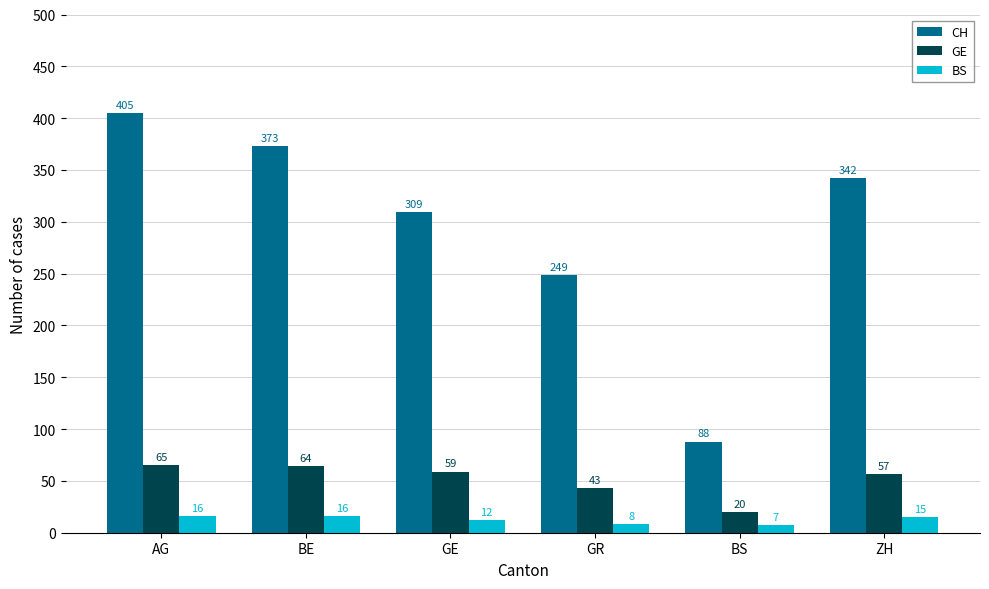

What is the total value across all series at AG?

486